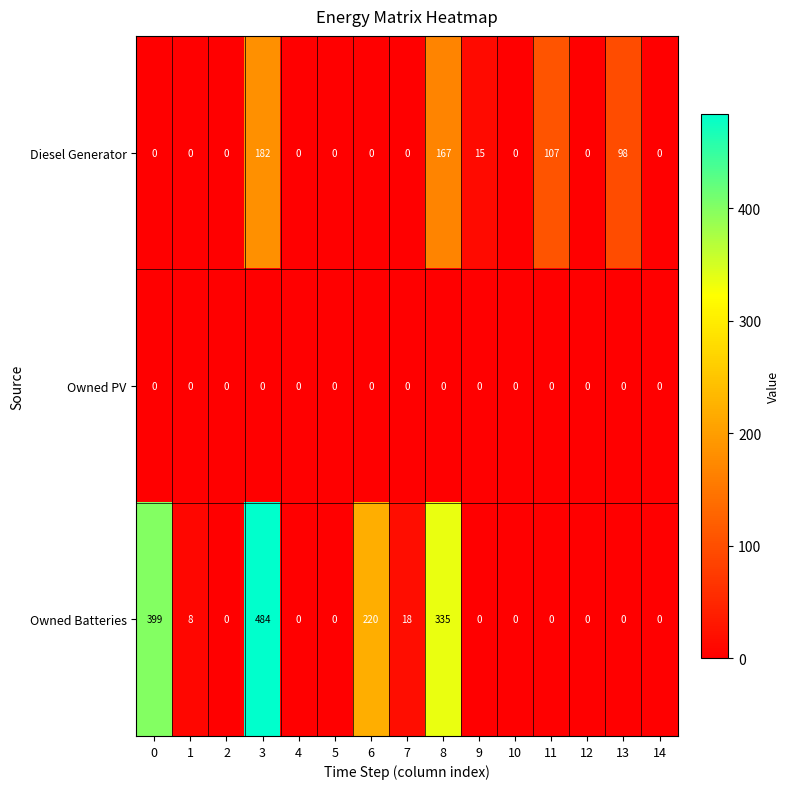

What is the difference between the highest and lowest values at 13?

98